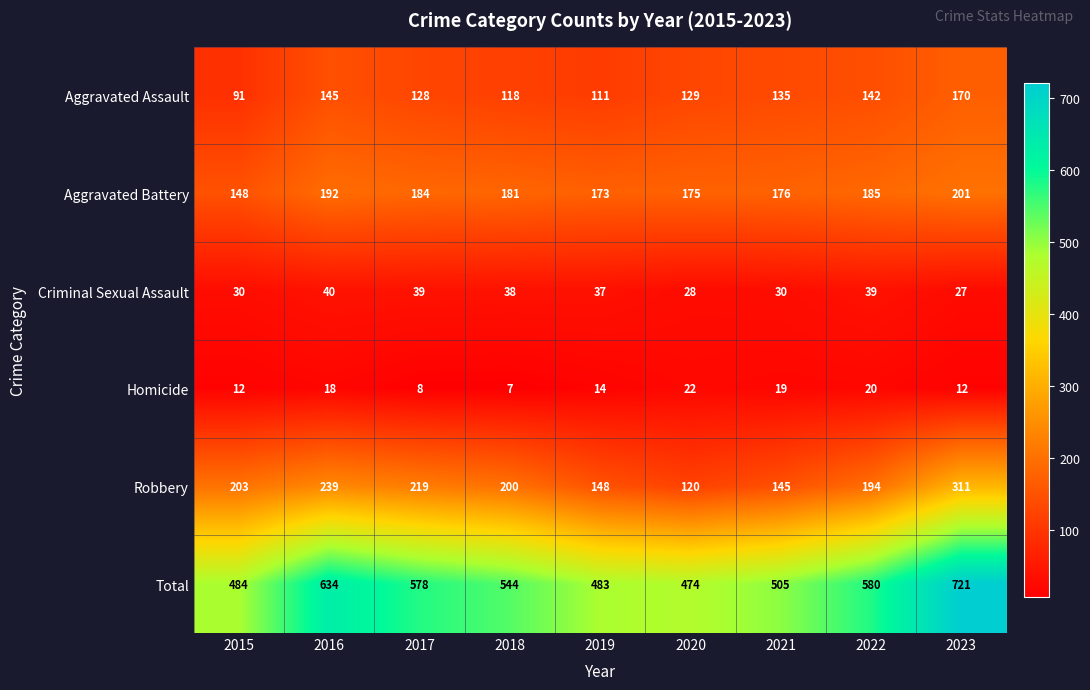

Which series changed the most between 2019 and 2020?

Robbery